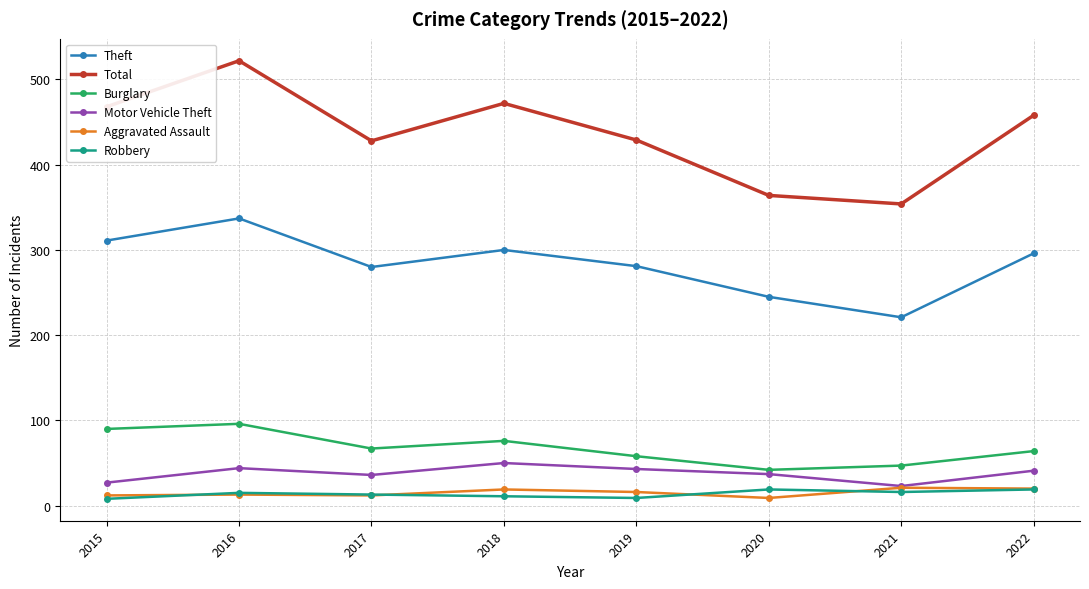

In Total, how many points are higher than both neighbors (excluding endpoints)?

2